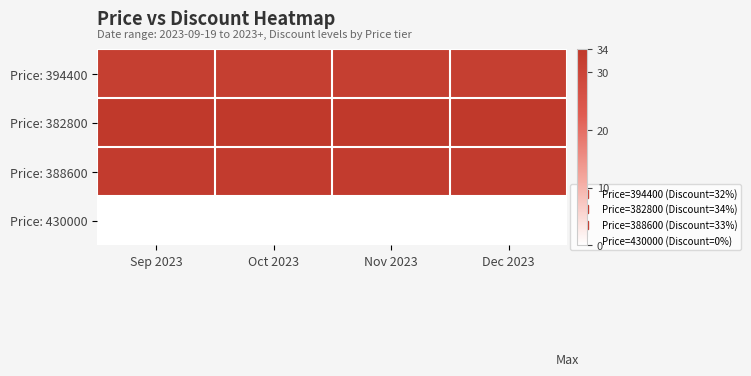

Rank the series at Dec 2023 from lowest to highest value.

Price: 430000, Price: 394400, Price: 388600, Price: 382800